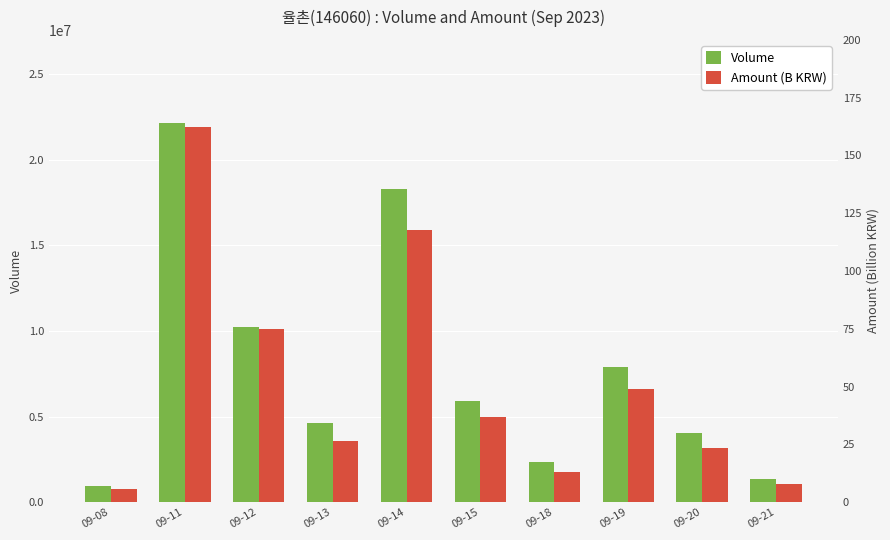

Reading left to right, list all the values displayed in this chart.

Volume: 943611.0	22162572.0	10213707.0	4601093.0	18277235.0	5879549.0	2326580.0	7914770.0	4061085.0	1376078.0
Amount (B KRW): 5.6	162.5	75.1	26.5	117.7	36.8	13.2	49.0	23.5	7.8